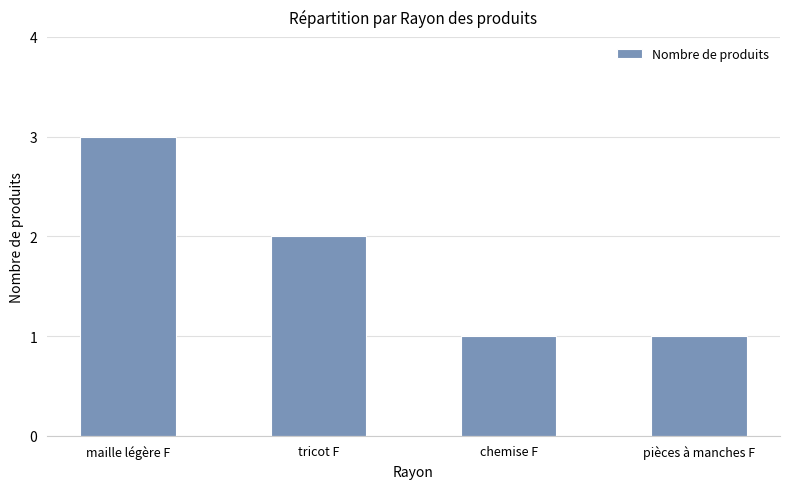

At which label is the value closest to 2?

tricot F